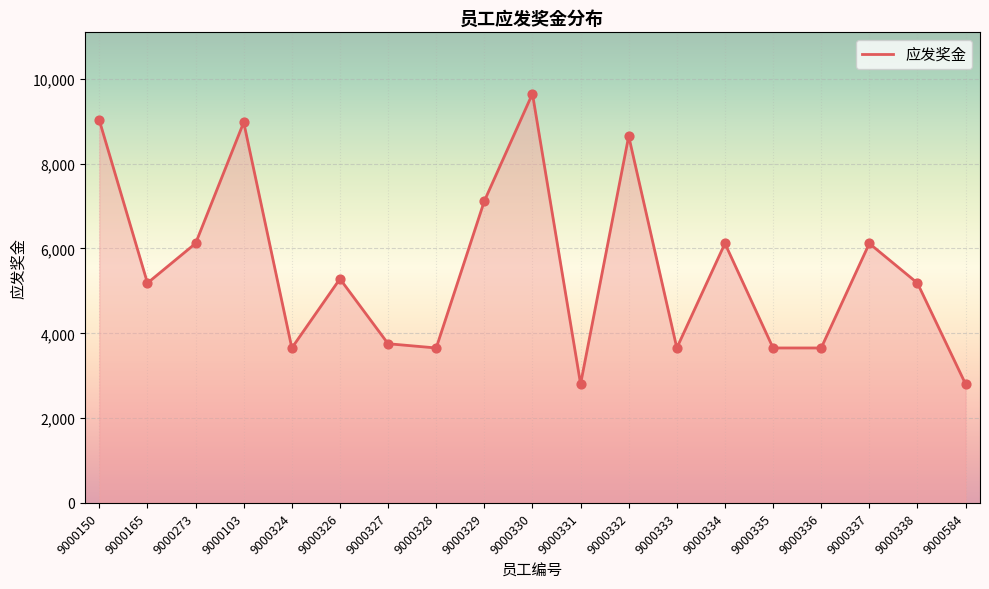

Which has a higher value, 9000328 or 9000329?

9000329